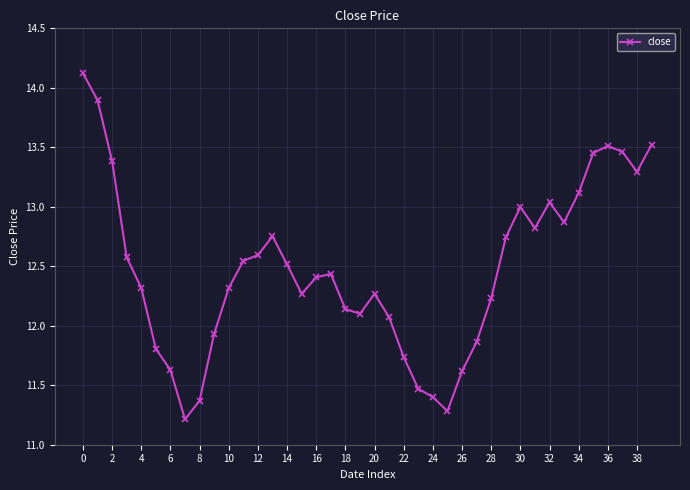

What is the difference between the maximum and minimum values?

2.9